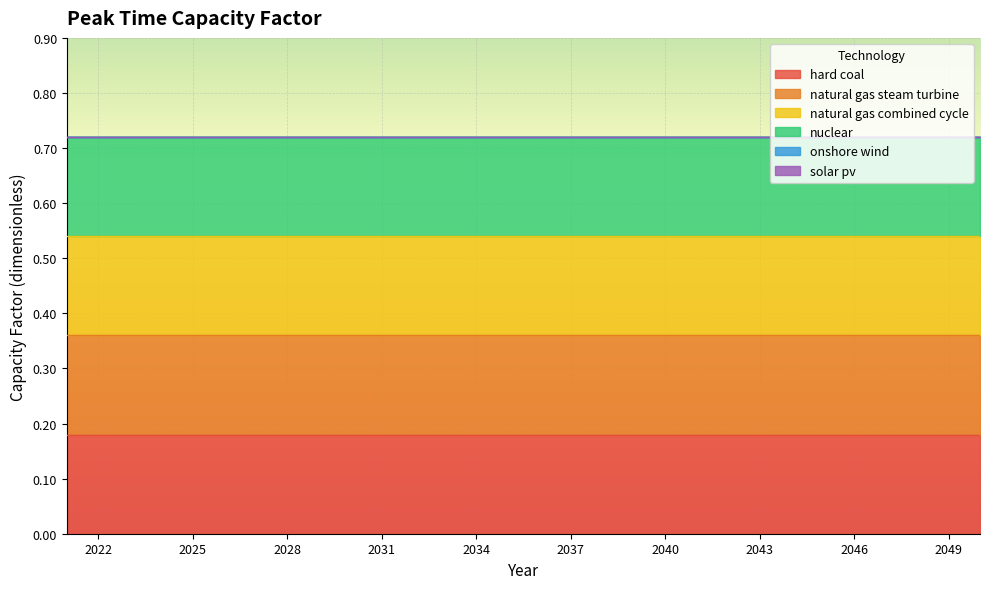

What are all the series names shown in the legend?

hard coal, natural gas steam turbine, natural gas combined cycle, nuclear, onshore wind, solar pv